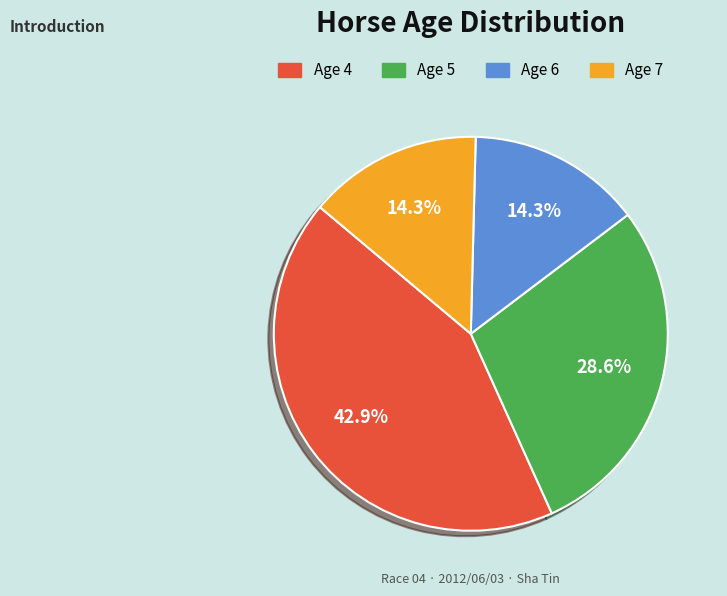

True or false: Age 7 accounts for 25% of the total.

False